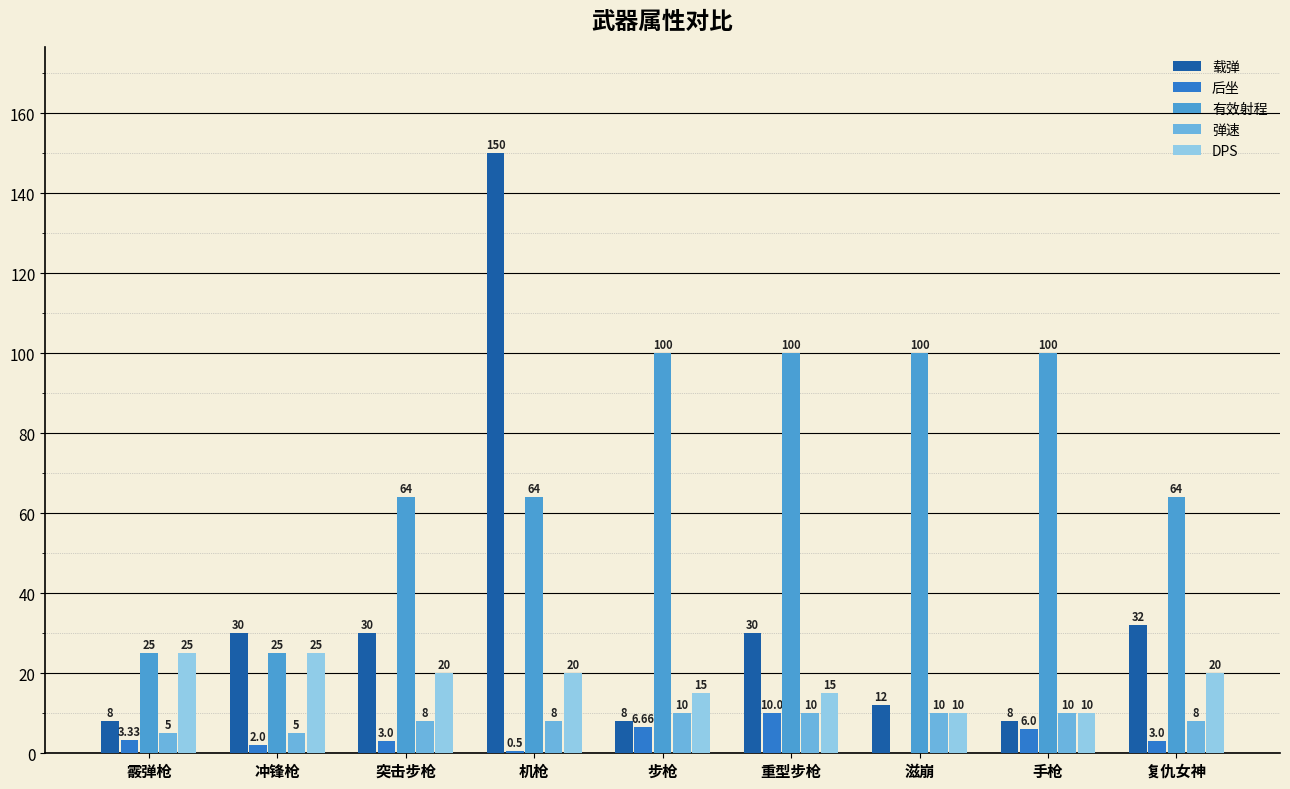

What is the sum of all 弹速 values?

74.0